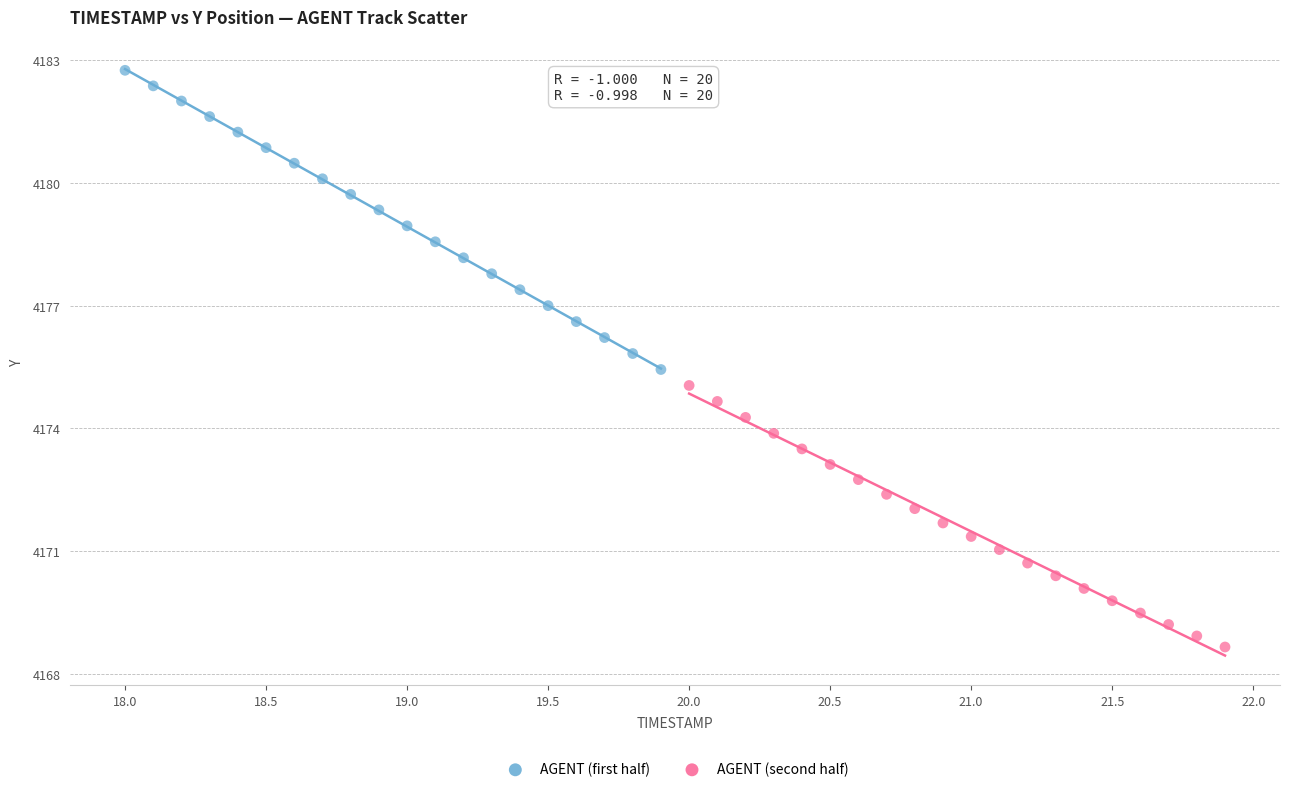

Which series has the largest Y range (max minus min)?

AGENT (first half)